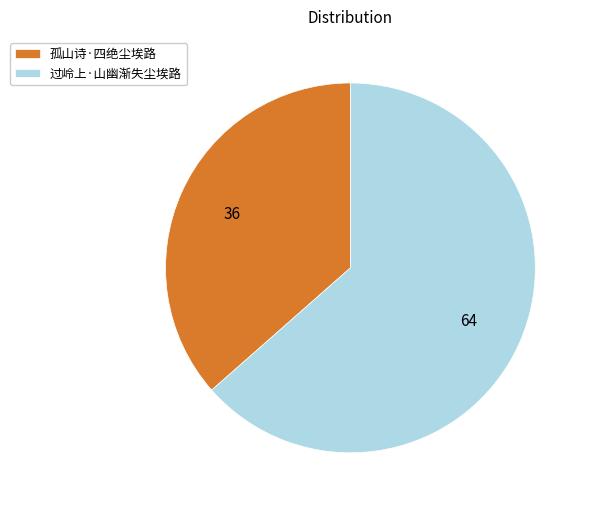

Do 孤山诗·四绝尘埃路 and 过岭上·山幽渐失尘埃路 together represent more than half of the pie?

Yes